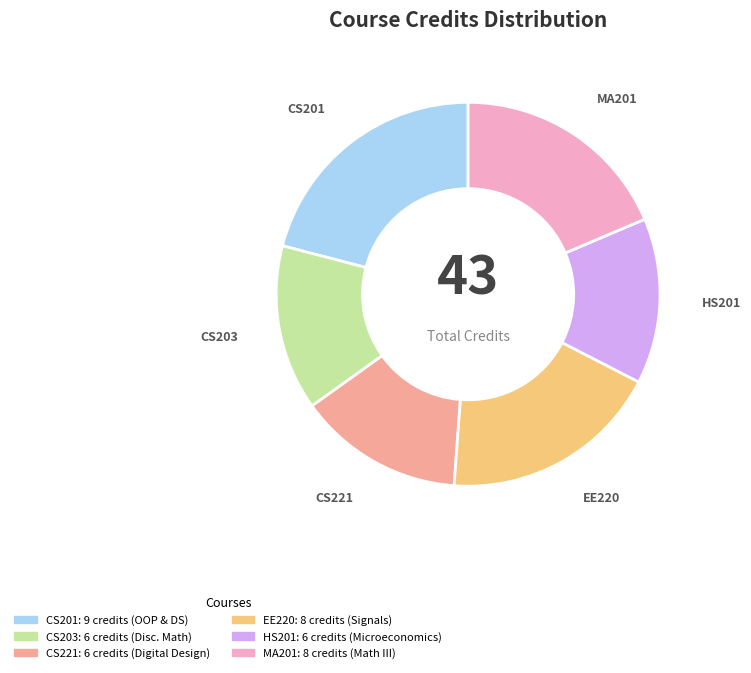

Does any single category account for the majority?

No